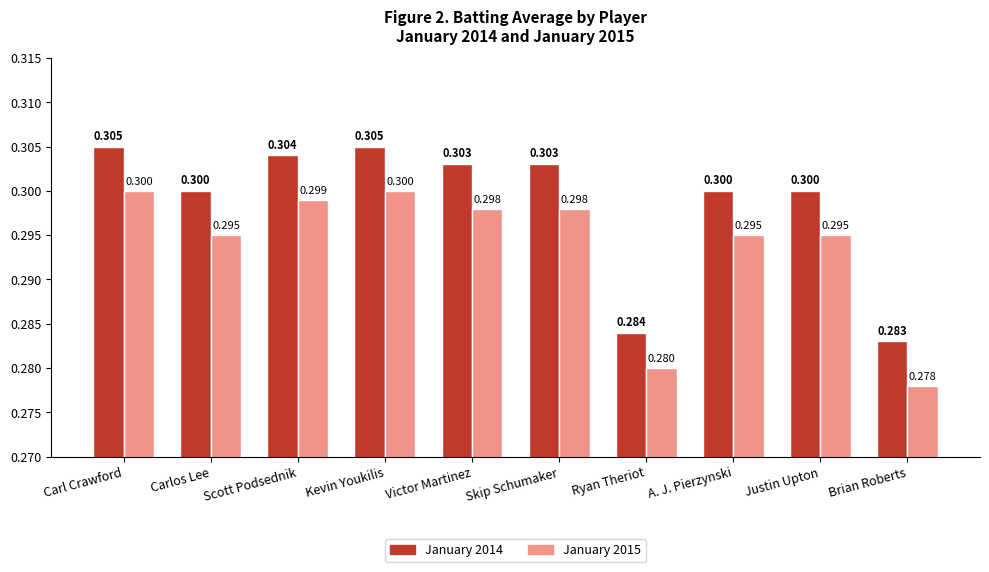

What is the total value across all series at Carl Crawford?

0.6